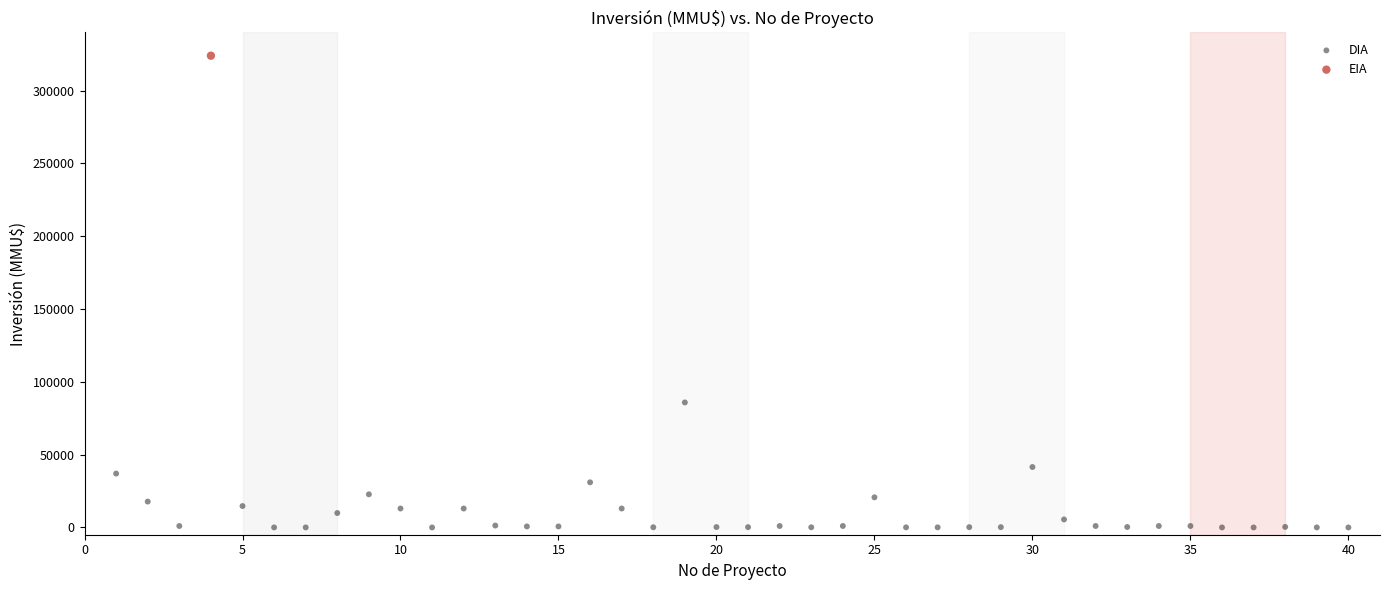

What are all the series names shown in the legend?

DIA, EIA